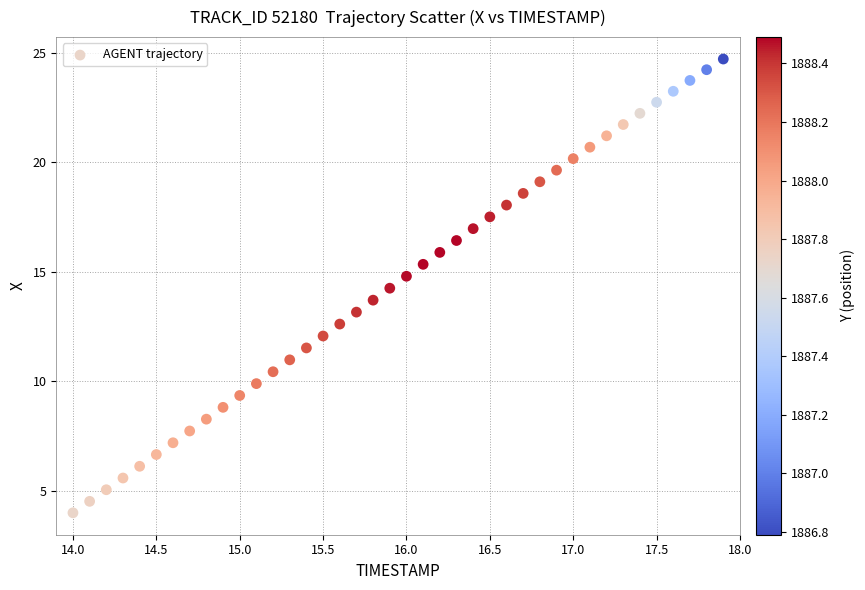

What is the range of Y values (max minus min)?

20.7